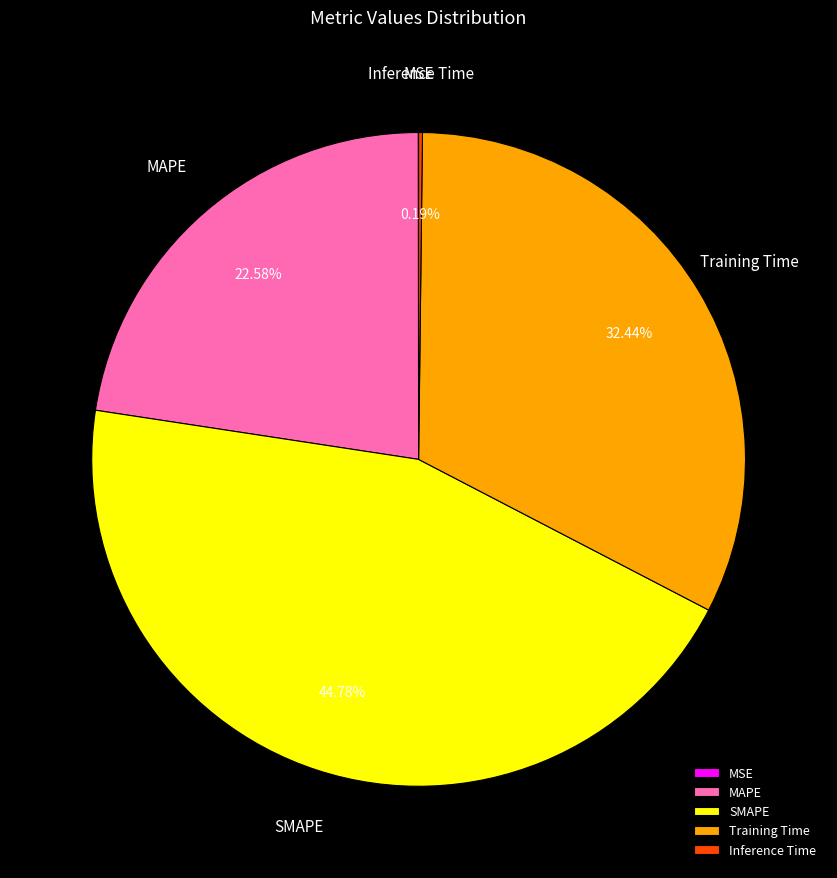

Which slice is the largest?

SMAPE